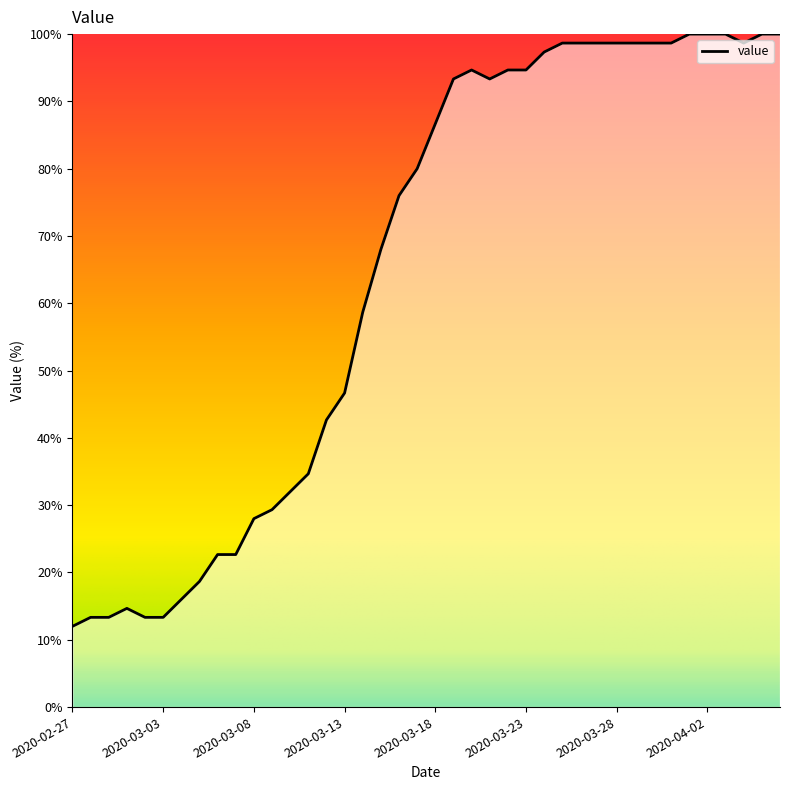

What is the difference between the maximum and minimum values?

88.0